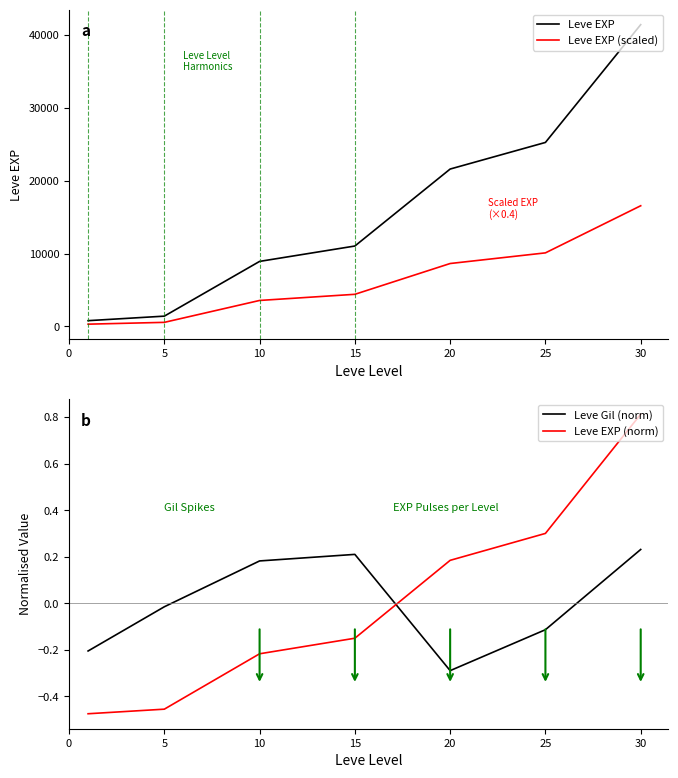

What are all the series names shown in the legend?

Leve EXP, Leve EXP (scaled), Leve Gil (norm), Leve EXP (norm)